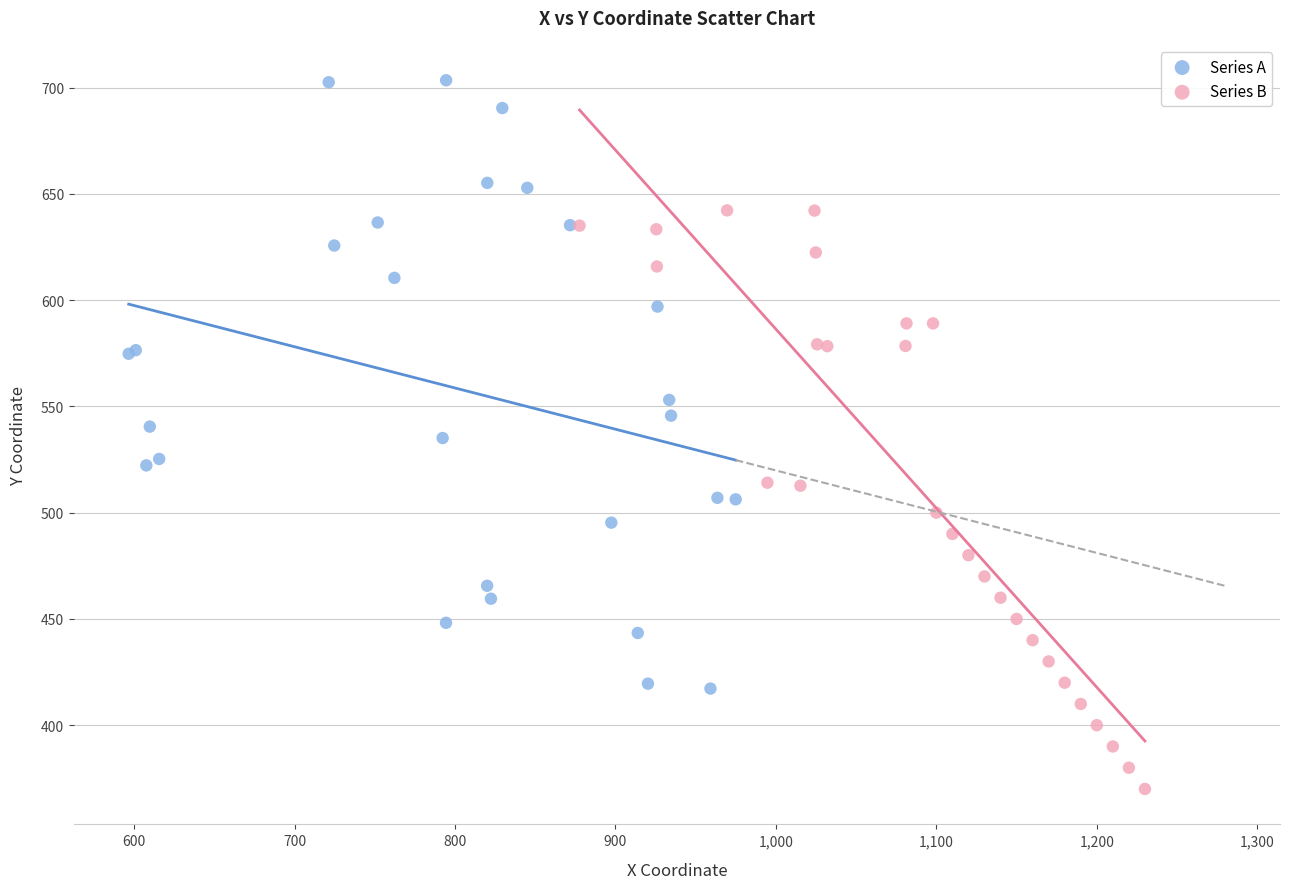

What are all the series names shown in the legend?

Series A, Series B